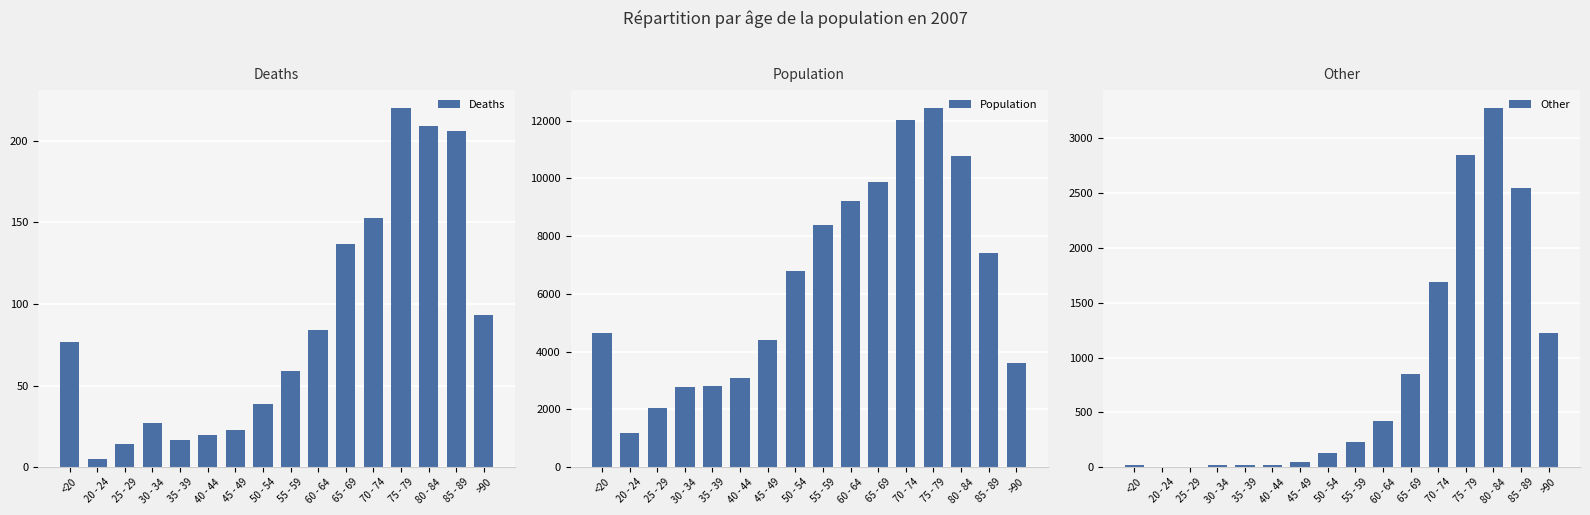

At which label does Other first exceed 227?

60 - 64